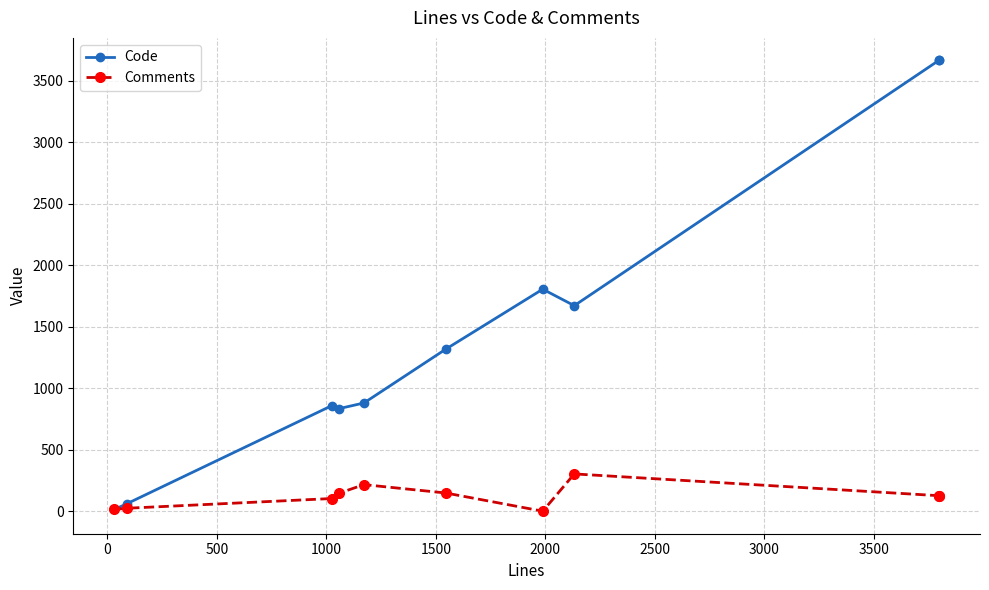

Reading right to left, transcribe all the data shown in this chart.

Code: 3665	3665	1671	1805	1317	880	833	859	62	14
Comments: 126	126	303	0	148	216	145	103	24	14